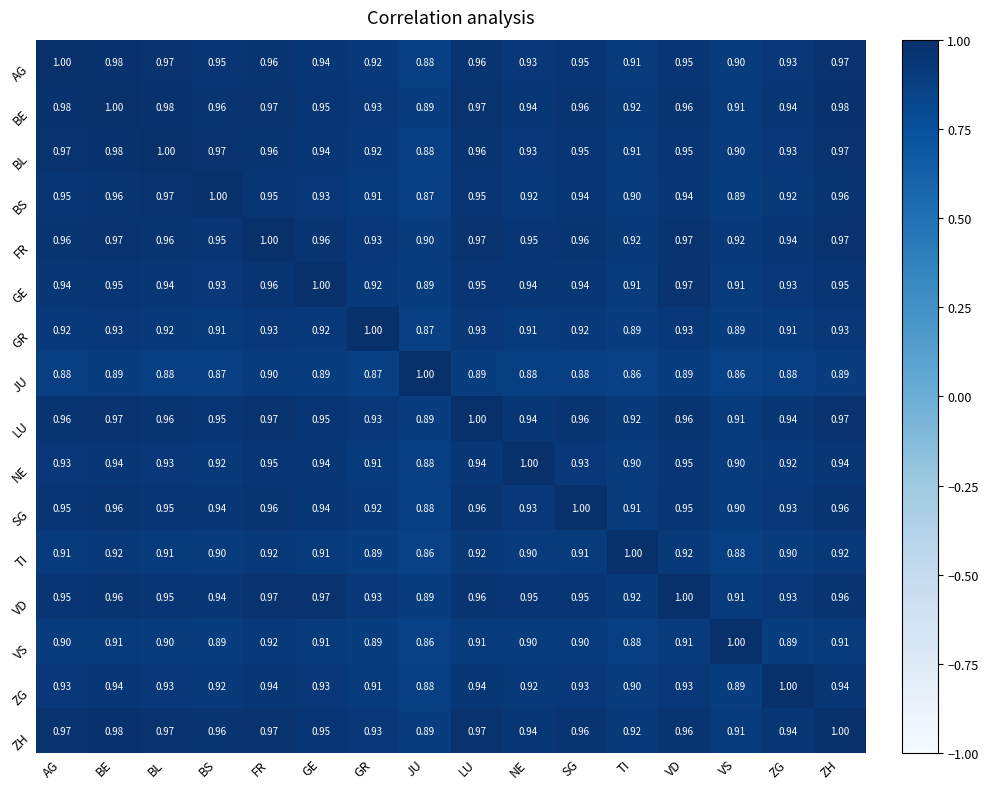

At which category is the sum across all series the highest?

BE